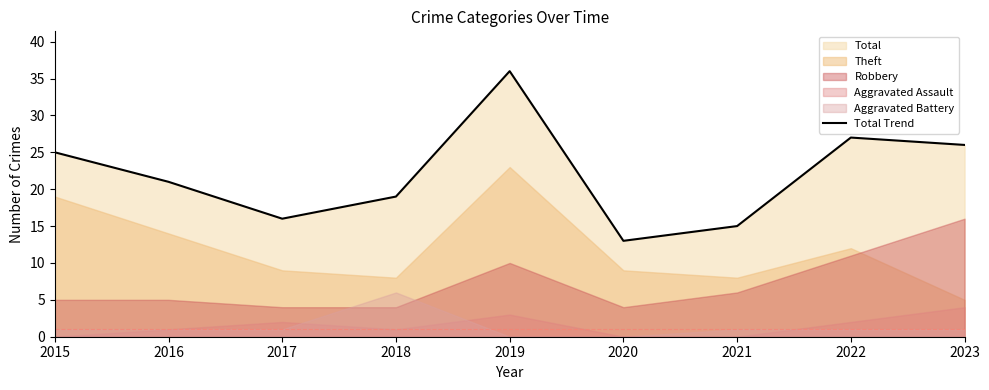

What is the sum of the values at 2015 and 2016?

46